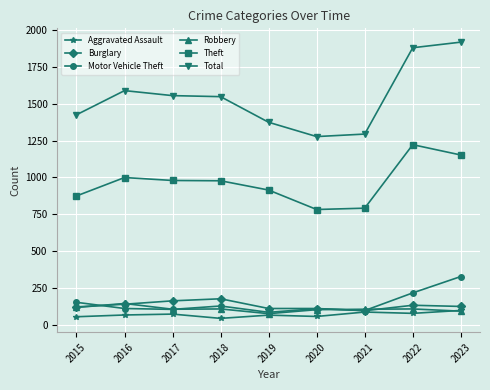

What is the value of the Total point at the 4th from the left?

1548